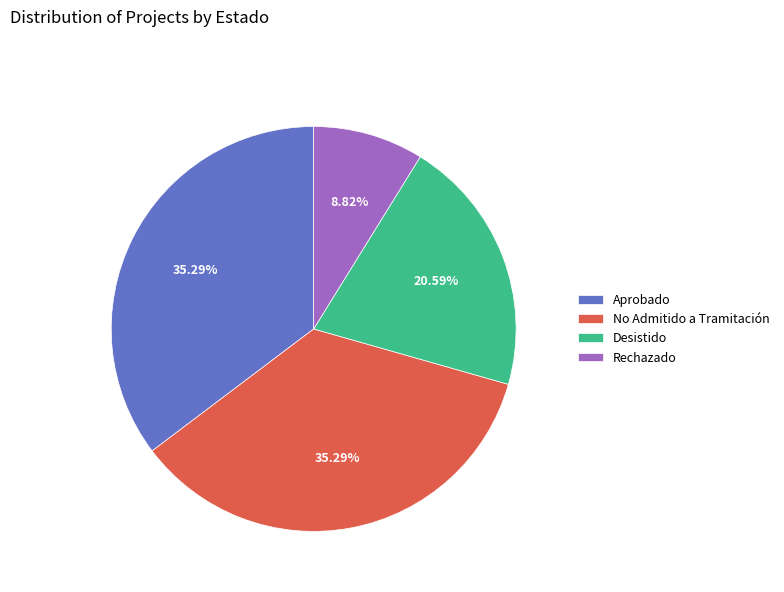

Which slice is the smallest?

Rechazado